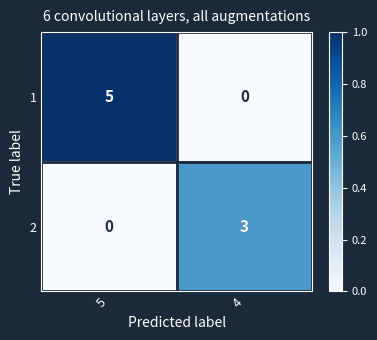

Count the number of categories in the chart.

2